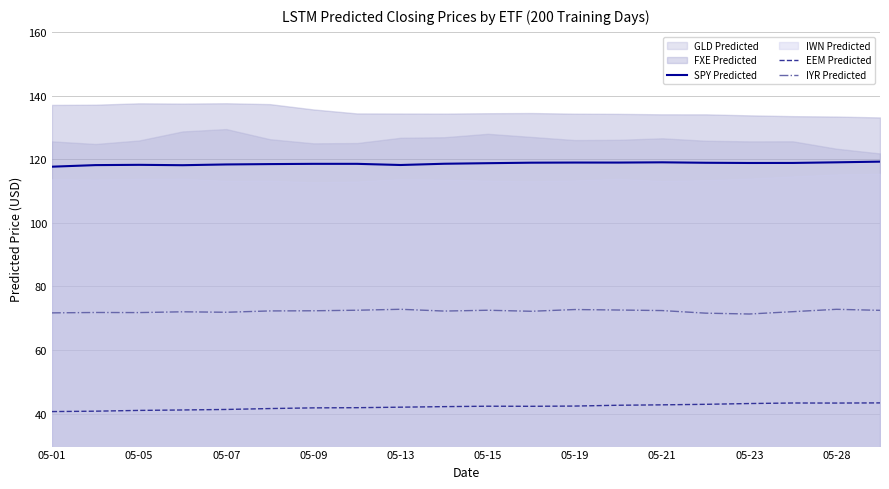

The EEM Predicted series shows 42.1 at 05-13. True or false?

True